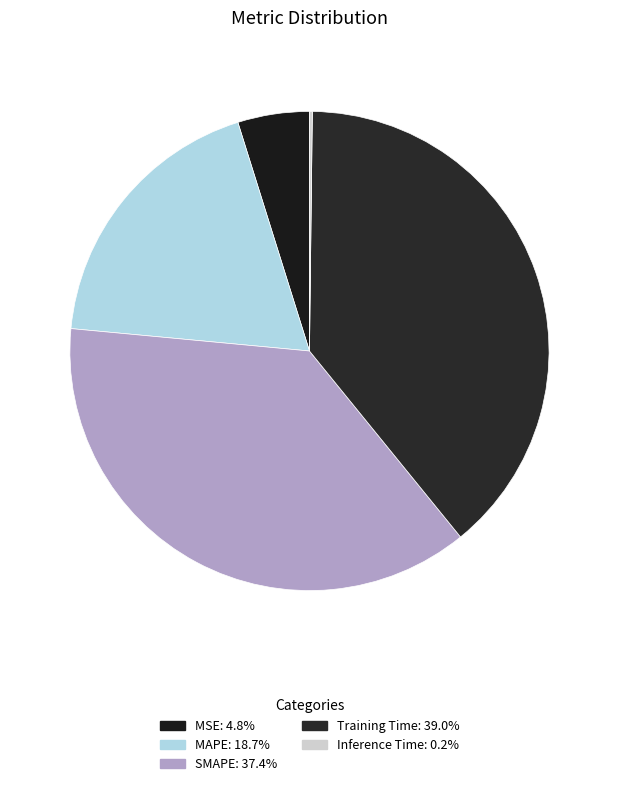

To the nearest percent, what is the average slice percentage?

20%